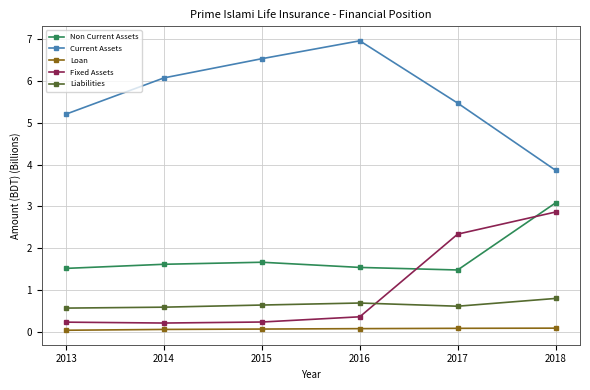

Is it true that Liabilities equals 0.6 at 2017?

True